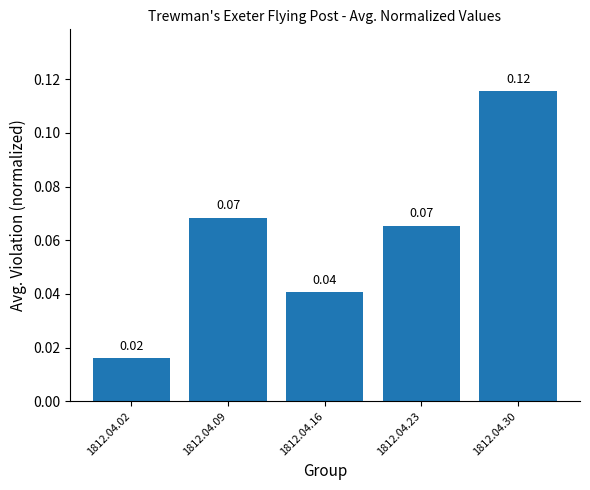

What is the change in value from 1812.04.02 to 1812.04.30?

+0.1